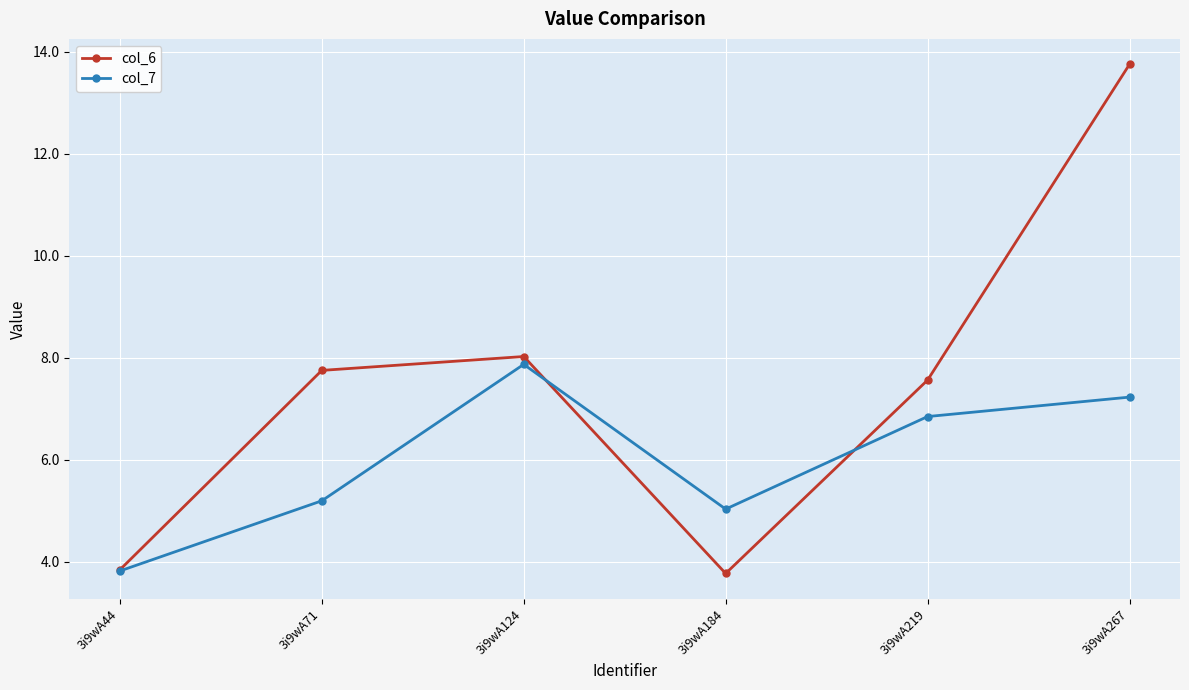

How many data points does each series have?

6